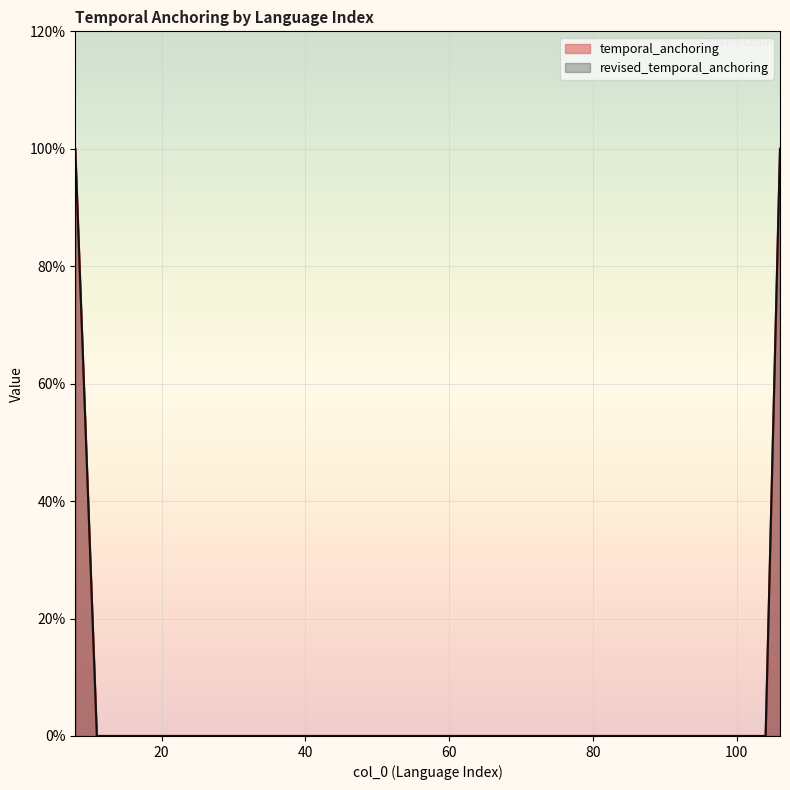

How many data points does each series have?

20